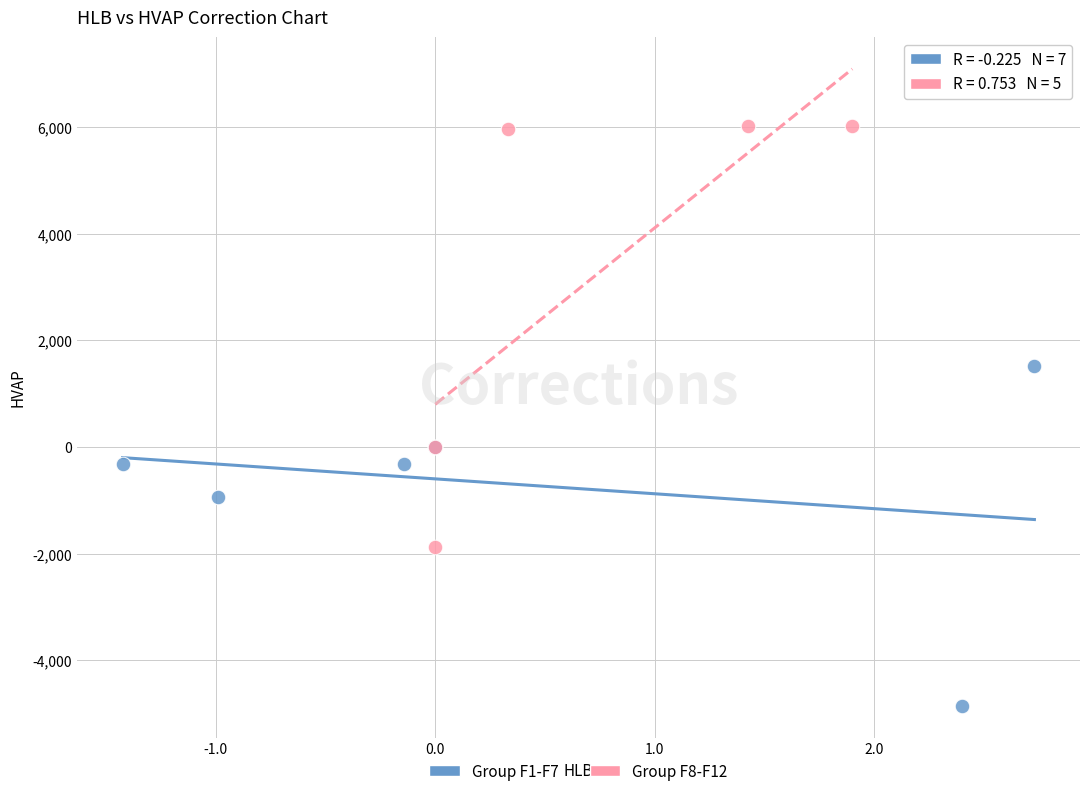

Which series reaches the maximum Y coordinate?

Group F8-F12